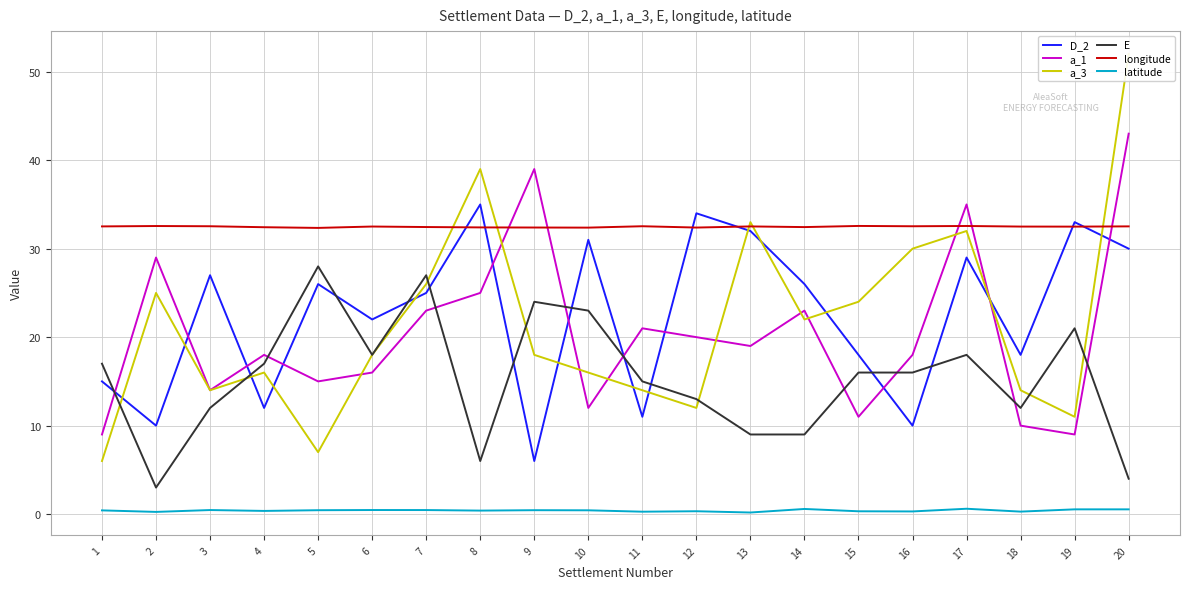

Reading left to right, what are all the values shown in this chart?

D_2: 15.0	10.0	27.0	12.0	26.0	22.0	25.0	35.0	6.0	31.0	11.0	34.0	32.0	26.0	18.0	10.0	29.0	18.0	33.0	30.0
a_1: 9.0	29.0	14.0	18.0	15.0	16.0	23.0	25.0	39.0	12.0	21.0	20.0	19.0	23.0	11.0	18.0	35.0	10.0	9.0	43.0
a_3: 6.0	25.0	14.0	16.0	7.0	18.0	26.0	39.0	18.0	16.0	14.0	12.0	33.0	22.0	24.0	30.0	32.0	14.0	11.0	52.0
E: 17.0	3.0	12.0	17.0	28.0	18.0	27.0	6.0	24.0	23.0	15.0	13.0	9.0	9.0	16.0	16.0	18.0	12.0	21.0	4.0
longitude: 32.5	32.6	32.5	32.4	32.3	32.5	32.4	32.4	32.4	32.4	32.5	32.4	32.5	32.4	32.6	32.5	32.6	32.5	32.5	32.5
latitude: 0.4	0.2	0.5	0.4	0.4	0.5	0.5	0.4	0.4	0.4	0.3	0.3	0.2	0.6	0.3	0.3	0.6	0.3	0.5	0.5